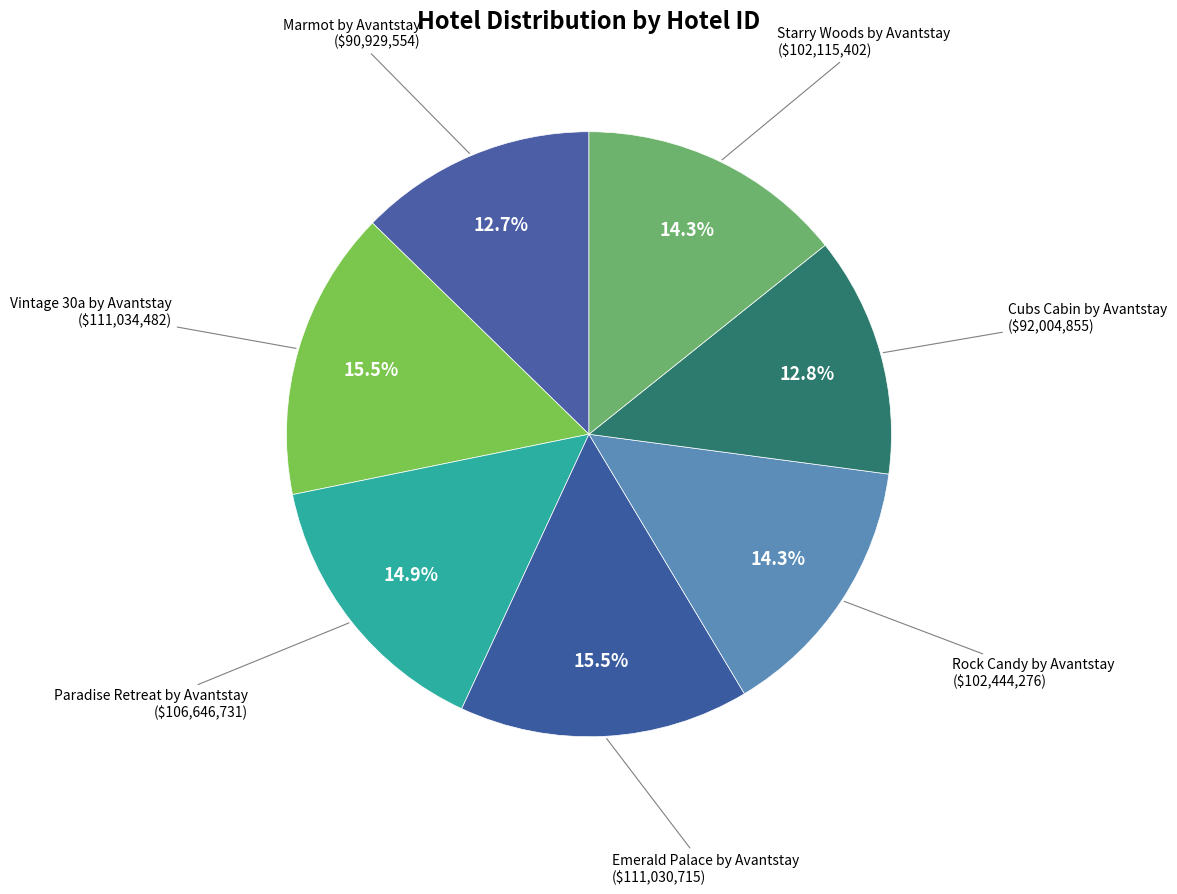

Is the sum of Vintage 30a by Avantstay and Marmot by Avantstay greater than half?

No